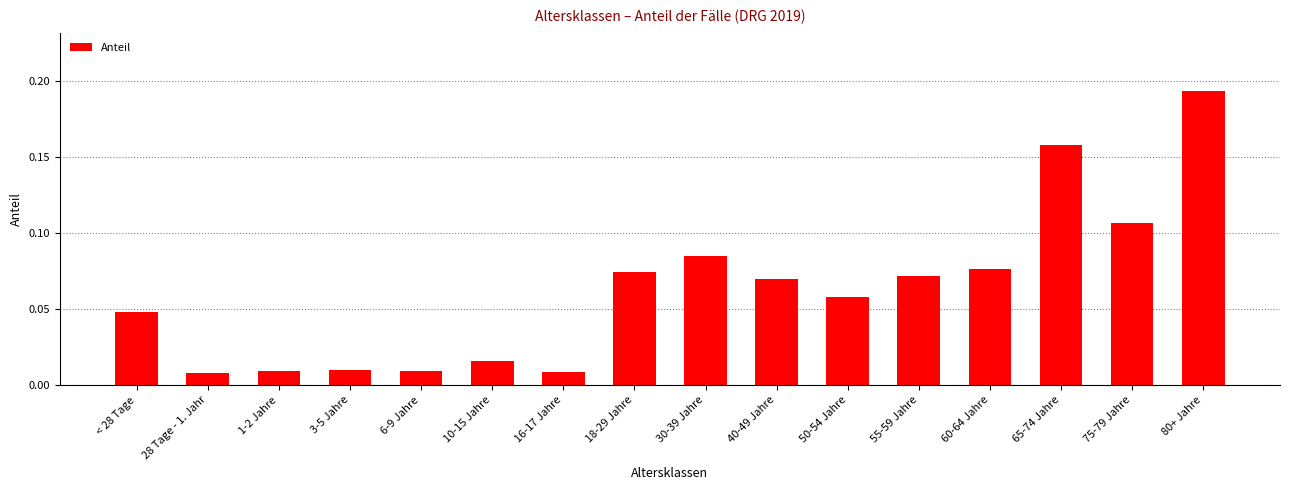

At which category does the chart reach its peak across all series?

80+ Jahre